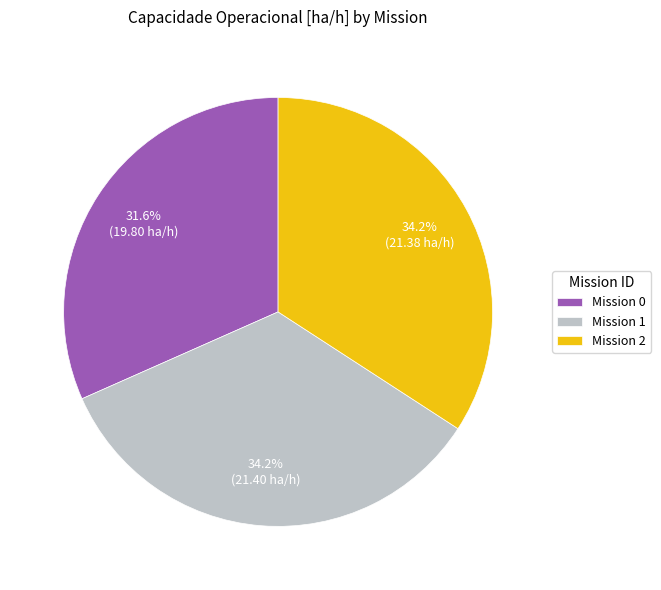

Is there a majority slice in this chart?

No